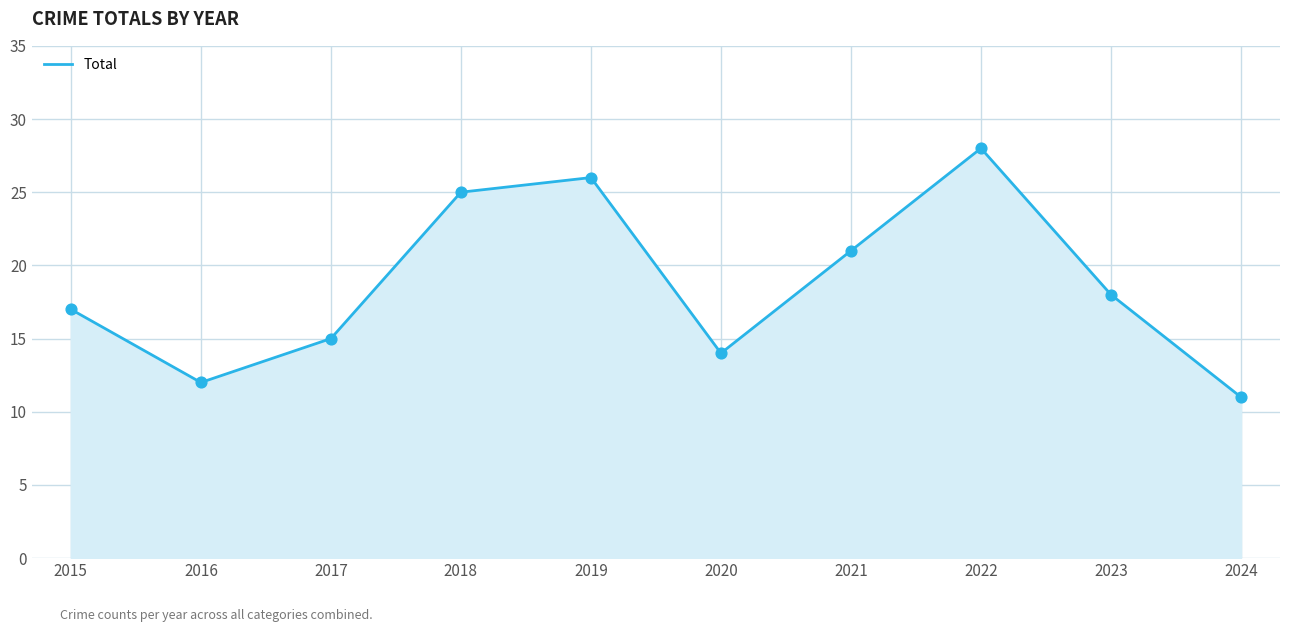

Between 2017 and 2021, which is larger?

2021